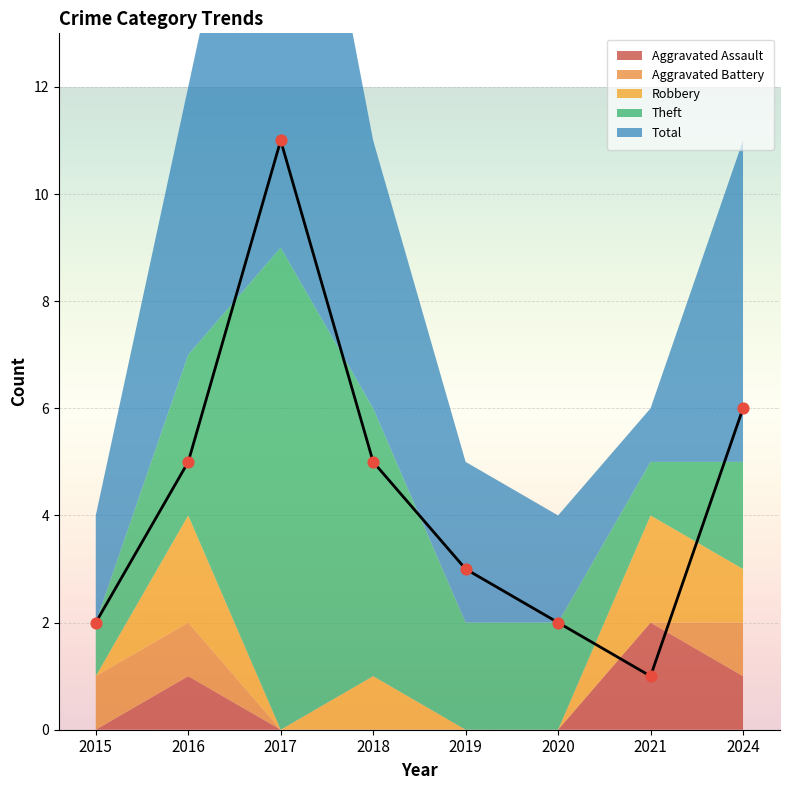

What are all the series names shown in the legend?

Aggravated Assault, Aggravated Battery, Robbery, Theft, Total